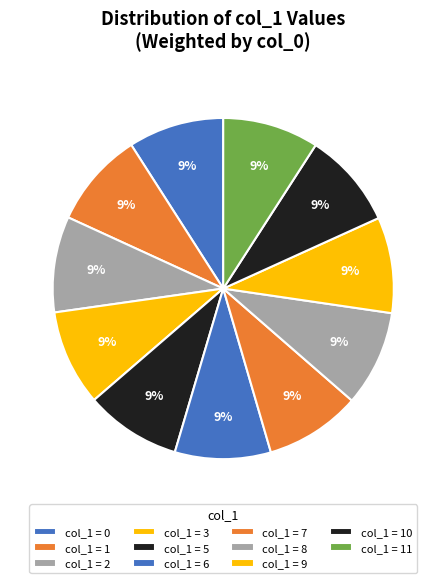

Count the number of slices in the pie.

11